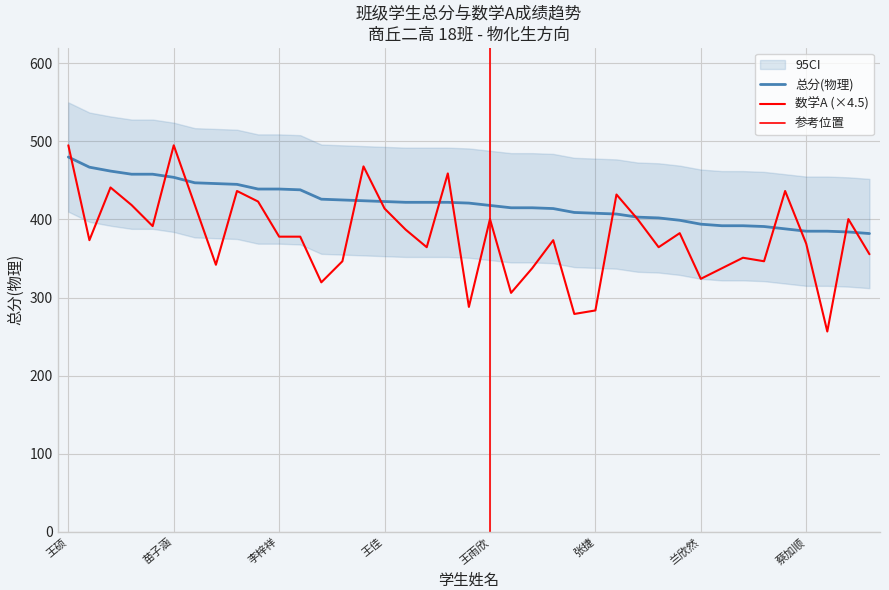

At which category is the sum across all series the highest?

王硕